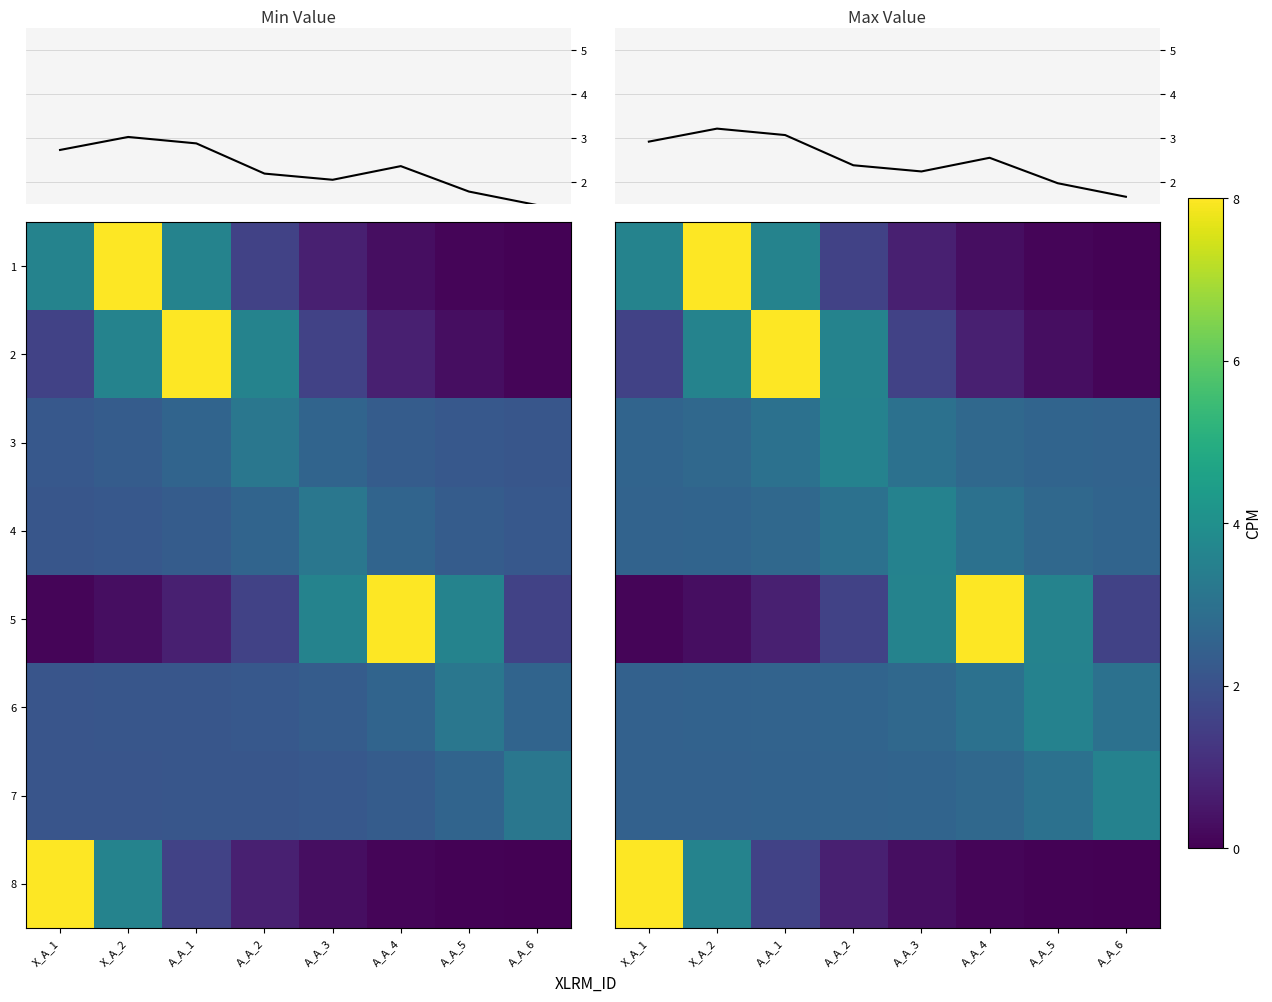

The 8 series shows 0.2 at A_A_4. True or false?

False